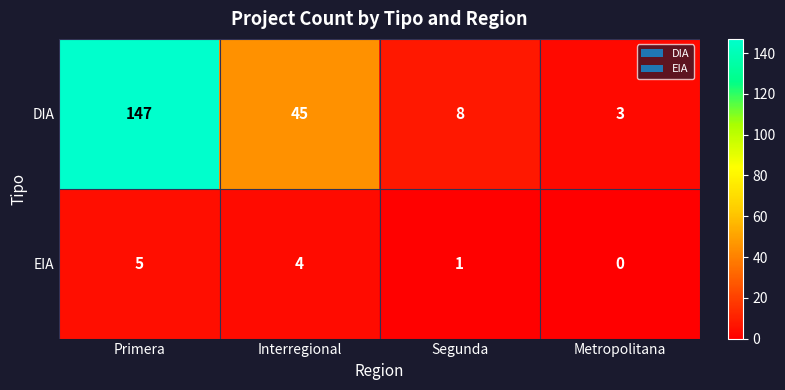

Reading left to right, extract all data points from this chart.

DIA: Primera=147	Interregional=45	Segunda=8	Metropolitana=3
EIA: Primera=5	Interregional=4	Segunda=1	Metropolitana=0